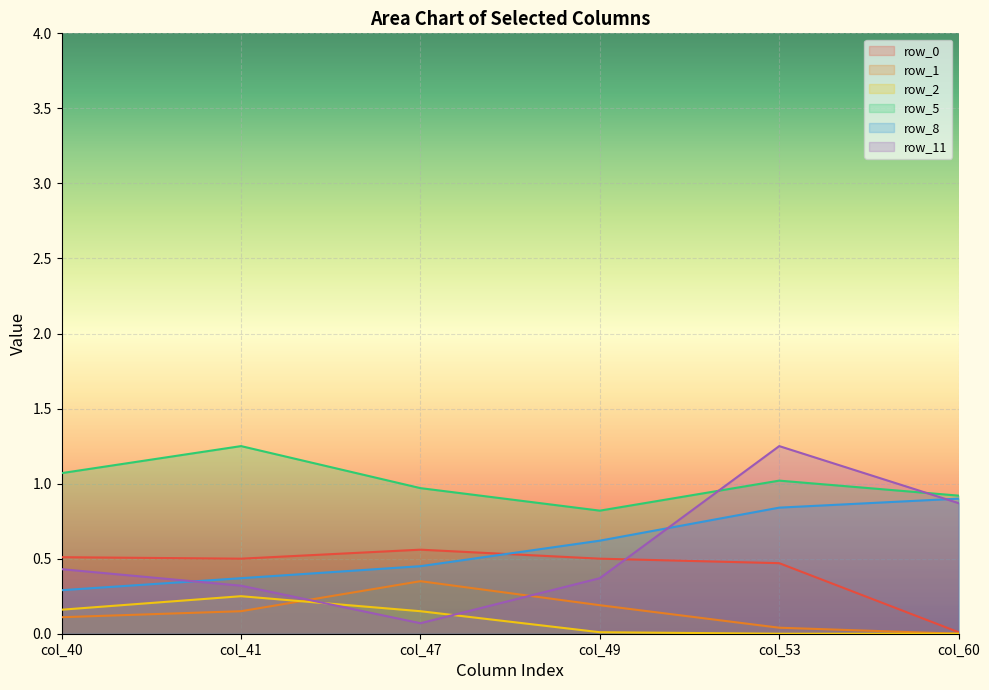

Rank the series at col_53 from lowest to highest value.

row_2, row_1, row_0, row_8, row_5, row_11